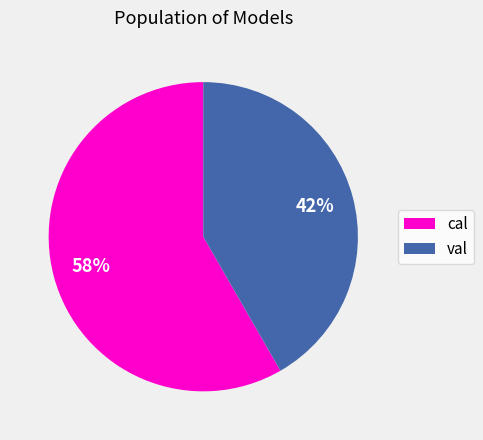

Is there a majority slice in this chart?

Yes